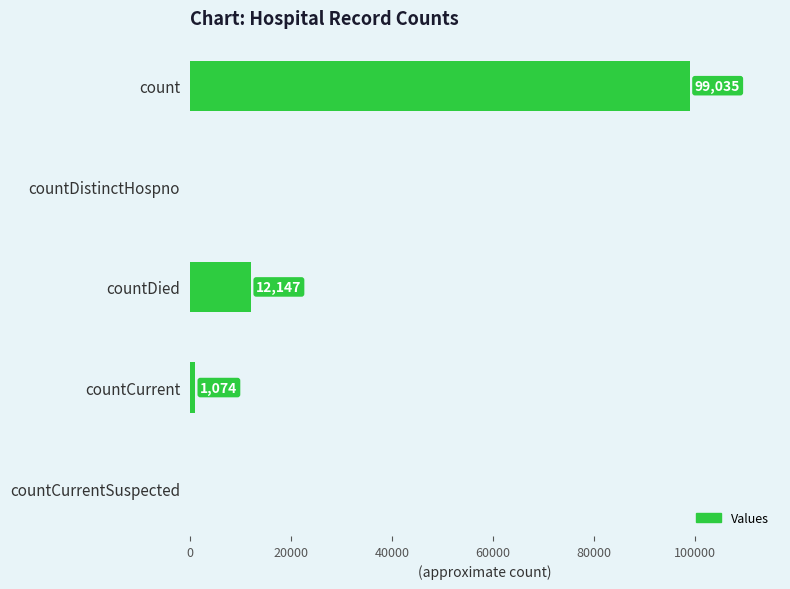

True or false: the data shows 12147 at countDied.

True